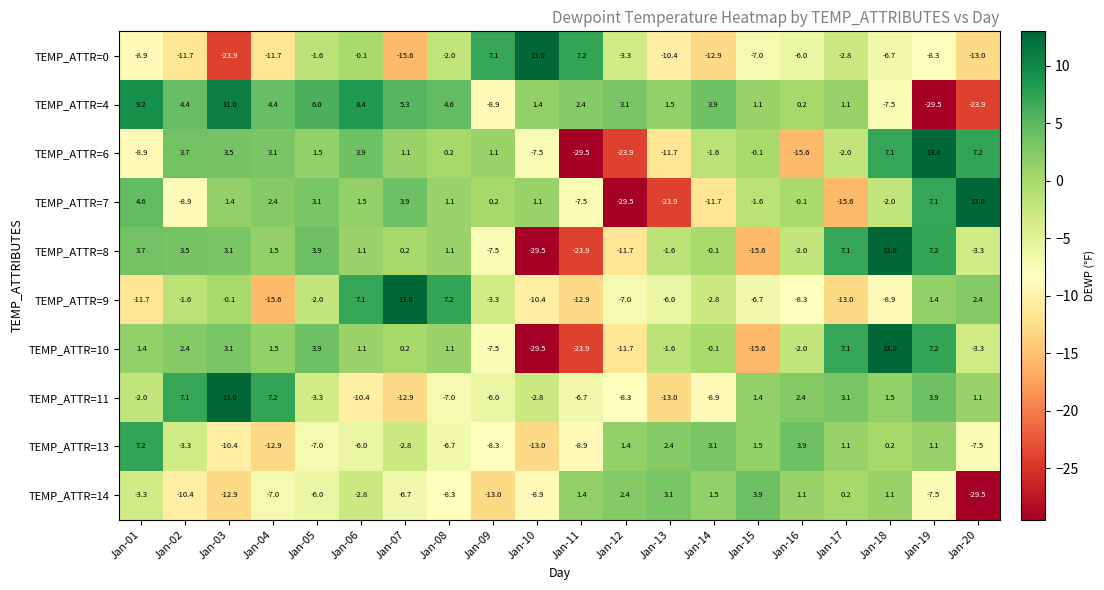

The value of TEMP_ATTR=9 at Jan-07 is 13.0. True or false?

True